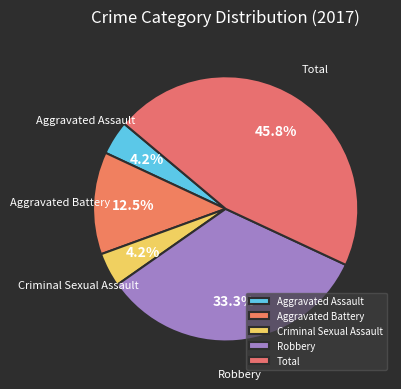

Which slice is the largest?

Total